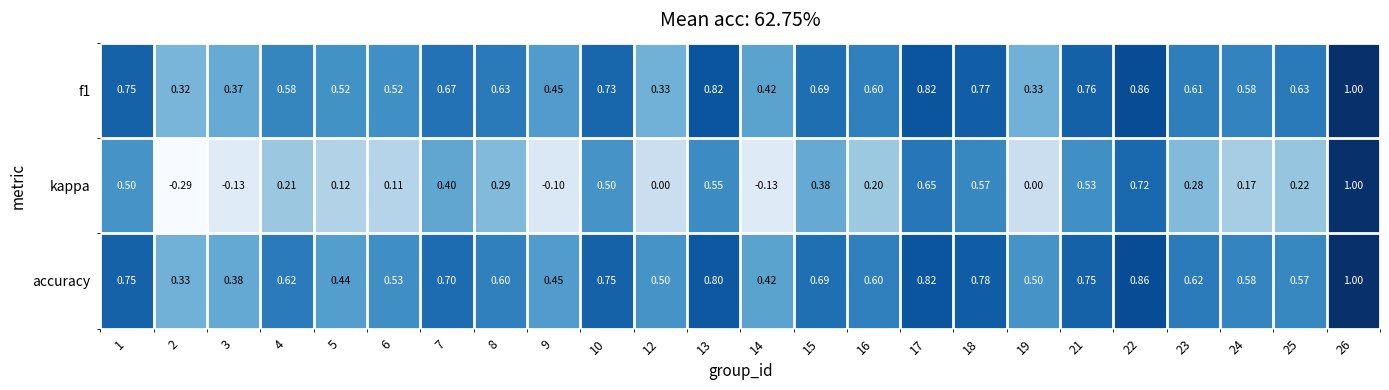

Which series has the largest total across all categories?

accuracy